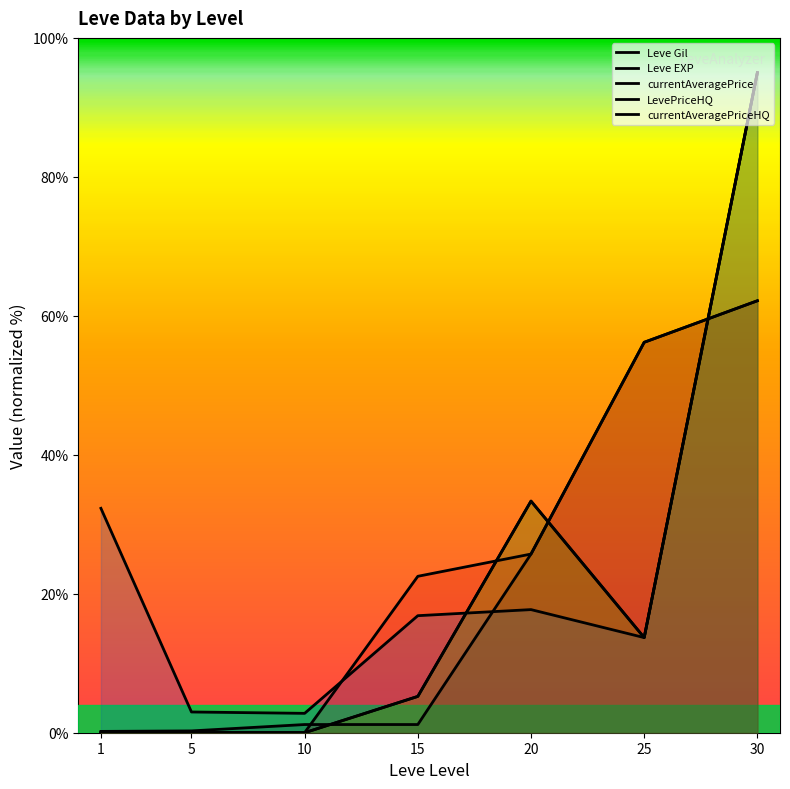

What are all the series names shown in the legend?

Leve Gil, Leve EXP, currentAveragePrice, LevePriceHQ, currentAveragePriceHQ